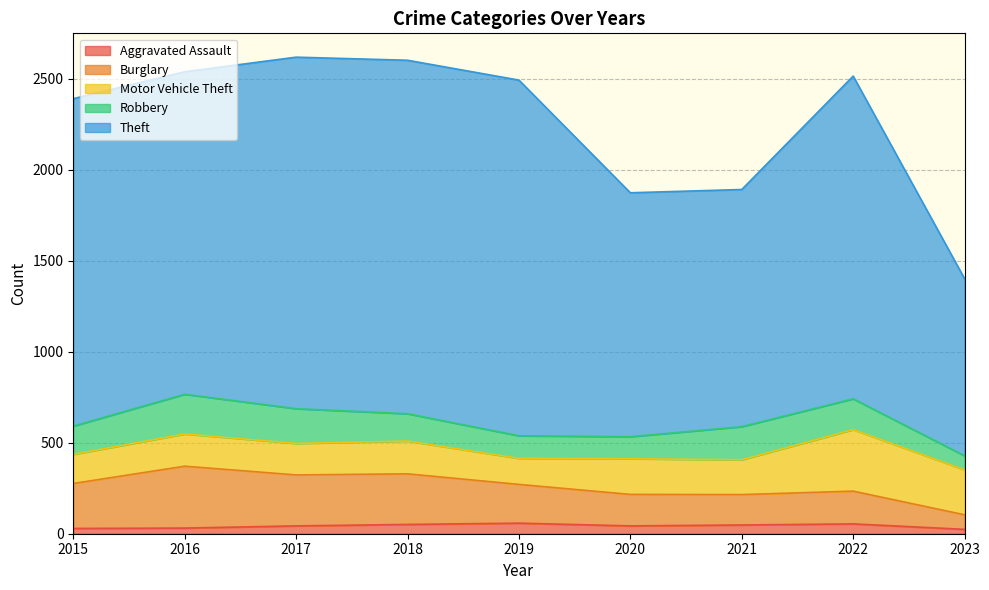

How many values in the Burglary series exceed 271?

4